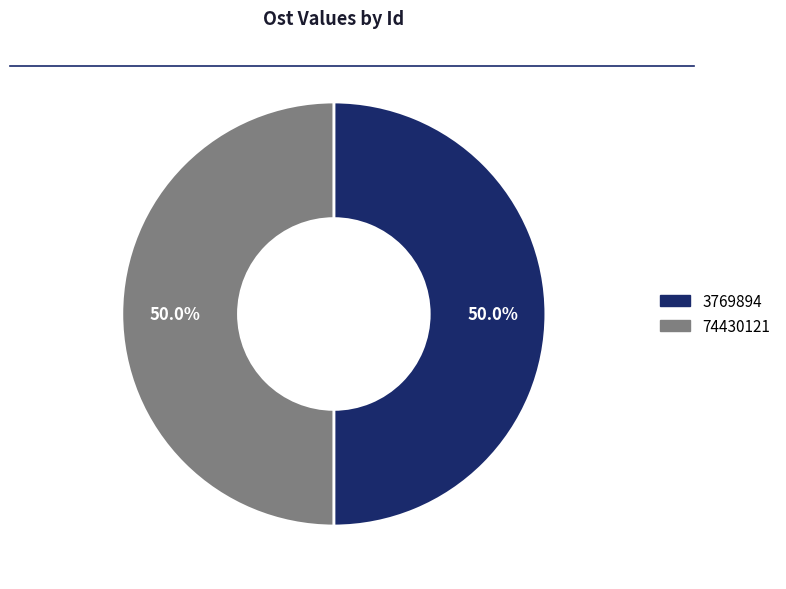

Is it true that 3769894 is 43% of the pie?

False